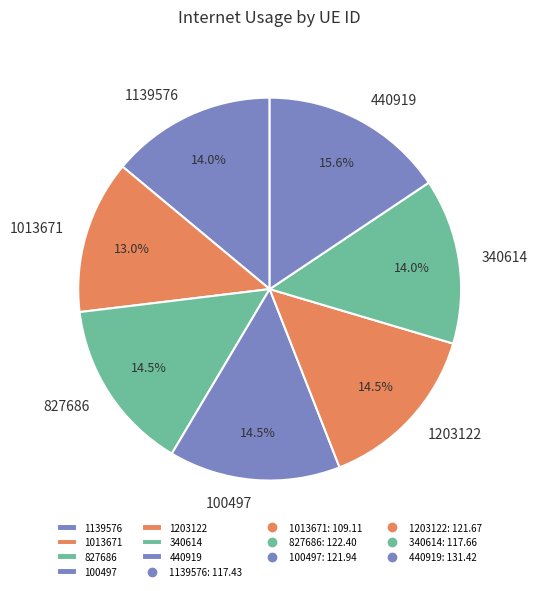

Is the sum of 1203122 and 1139576 greater than half?

No